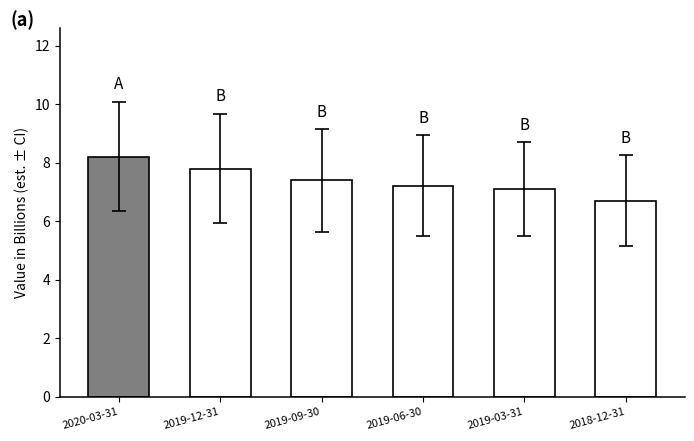

What is the minimum value shown in the chart?

6.7